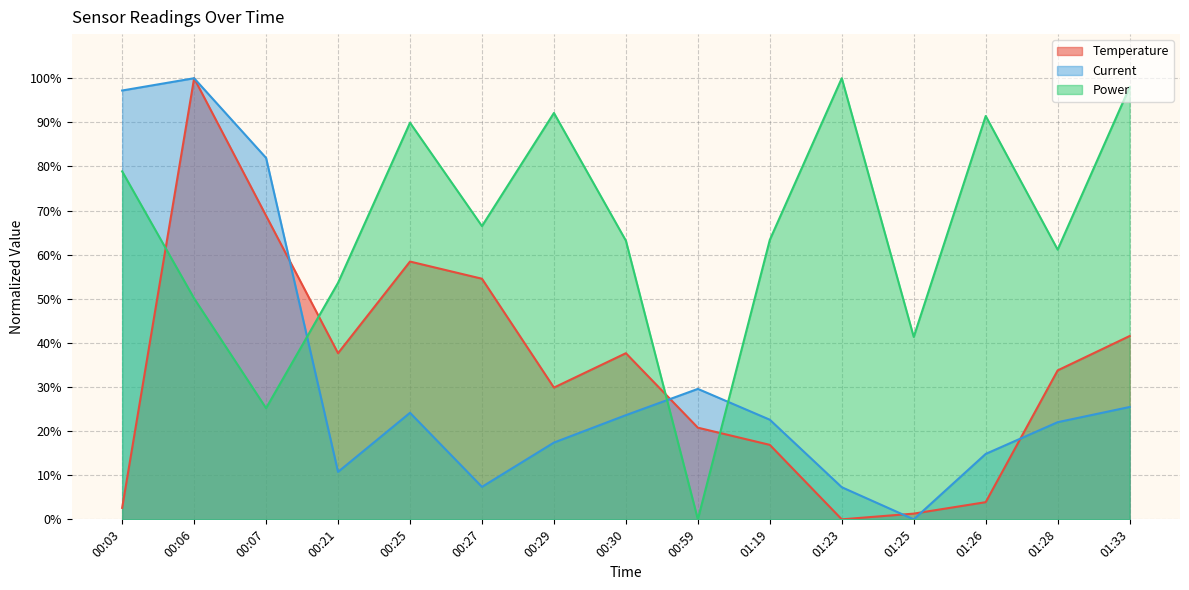

How many times do Power and Current cross each other?

3